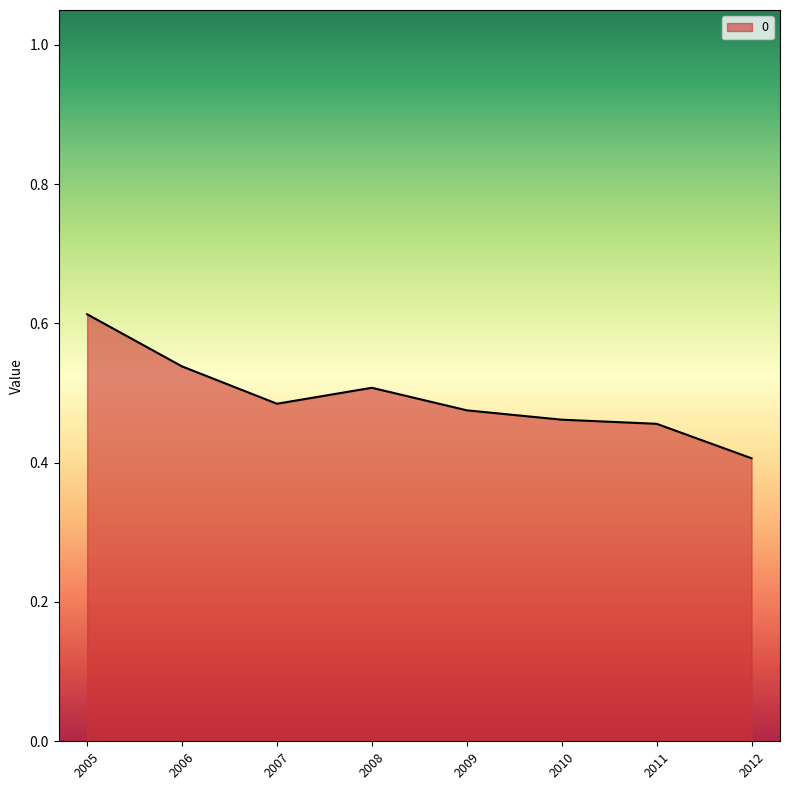

Where is the first local minimum?

2007